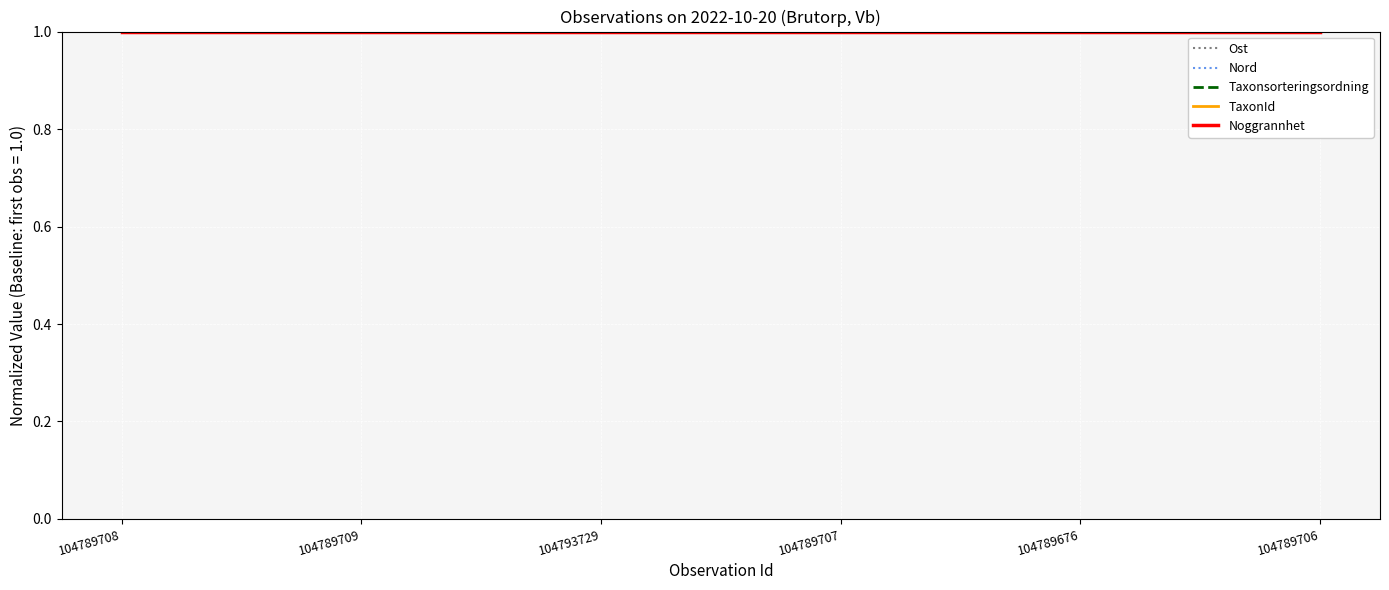

What is the maximum value shown in the chart?

1.0